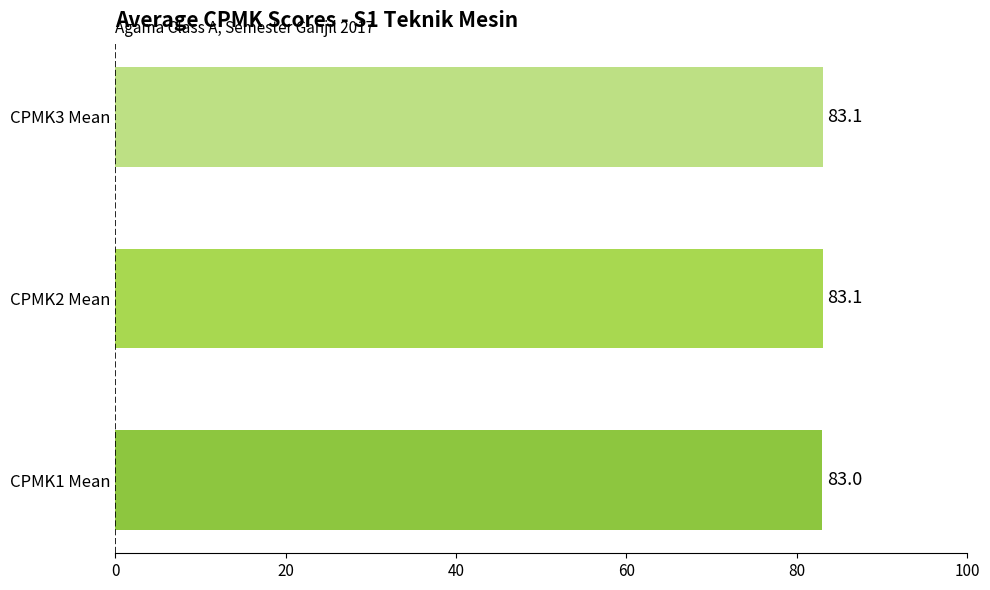

Is it true that the value at CPMK1 Mean is 83.0?

True